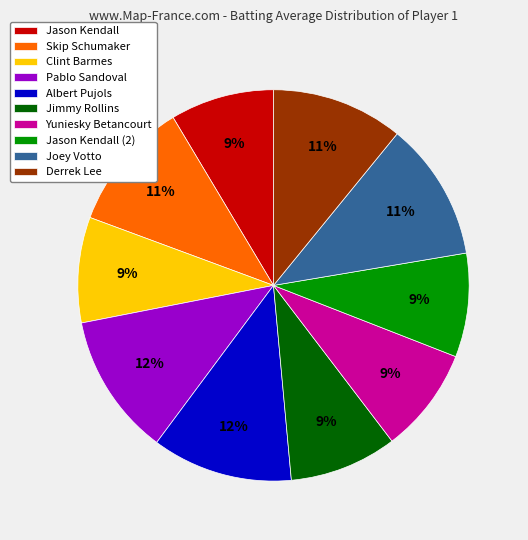

To the nearest percent, what is the difference between the Albert Pujols and Yuniesky Betancourt slice percentages?

3%